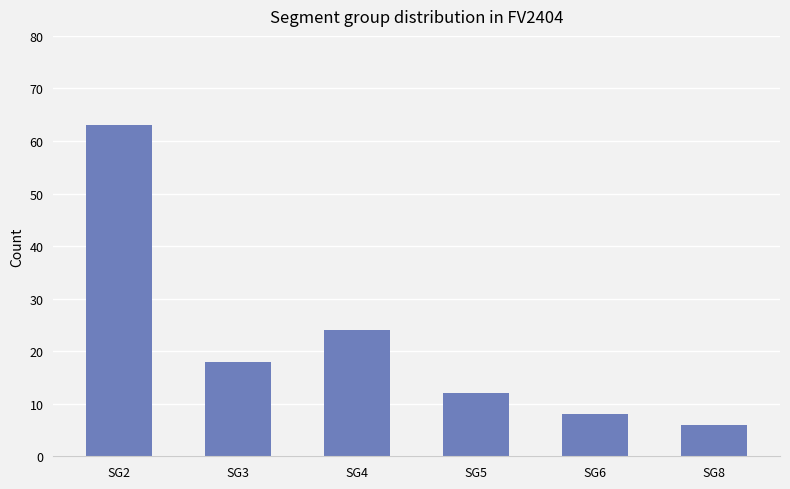

What is the value of the 5th bar from the left?

8